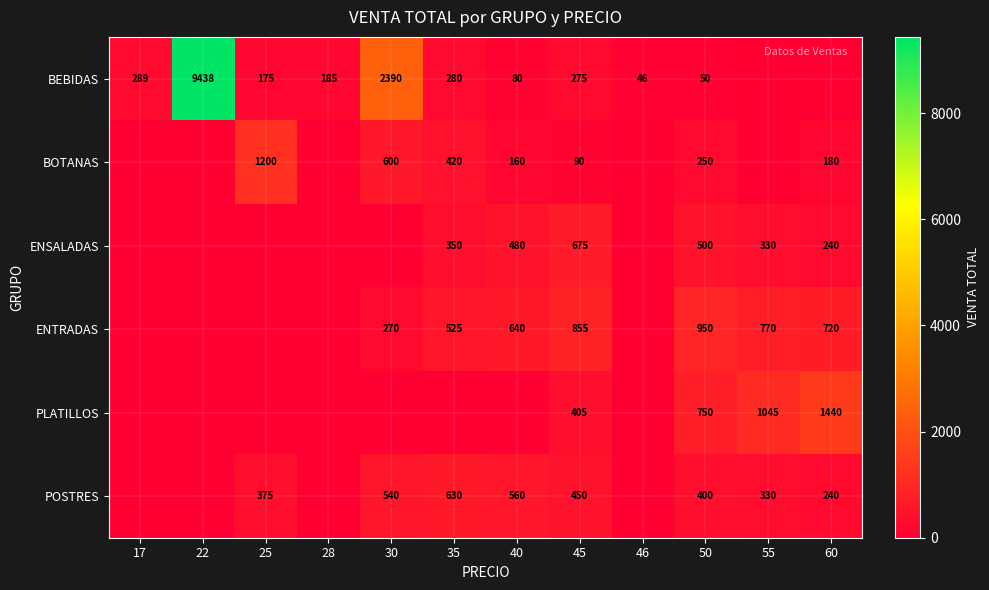

How many distinct data groups are displayed?

6